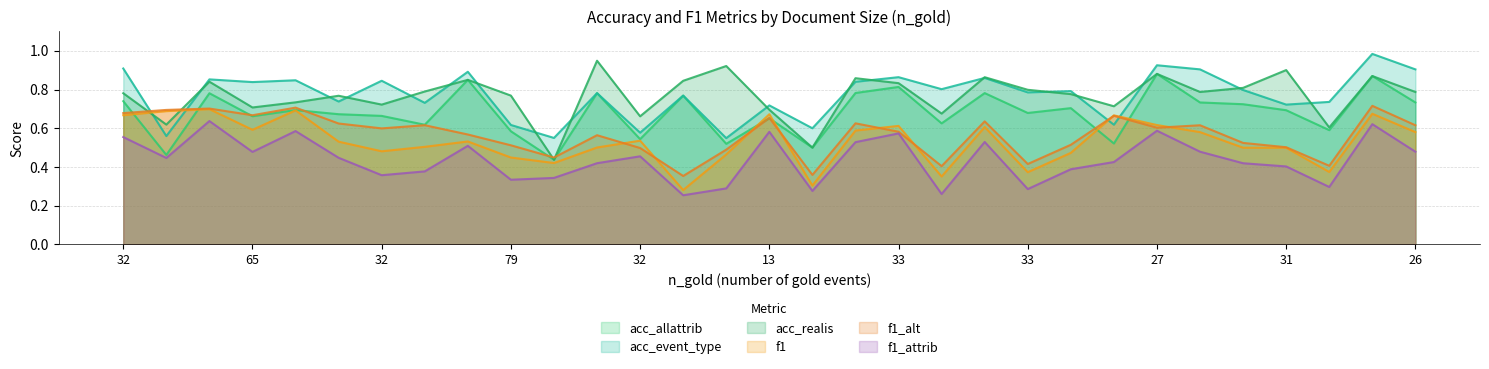

What is the label of the 22nd point from the left?

33